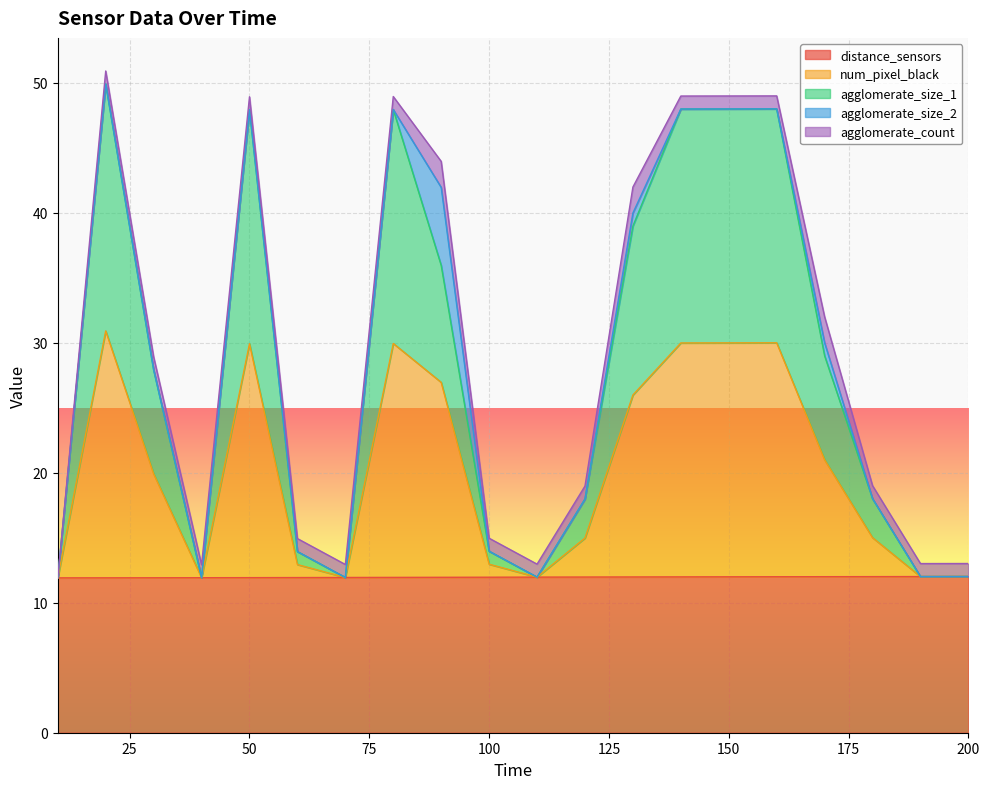

What is the minimum value for distance_sensors?

11.9